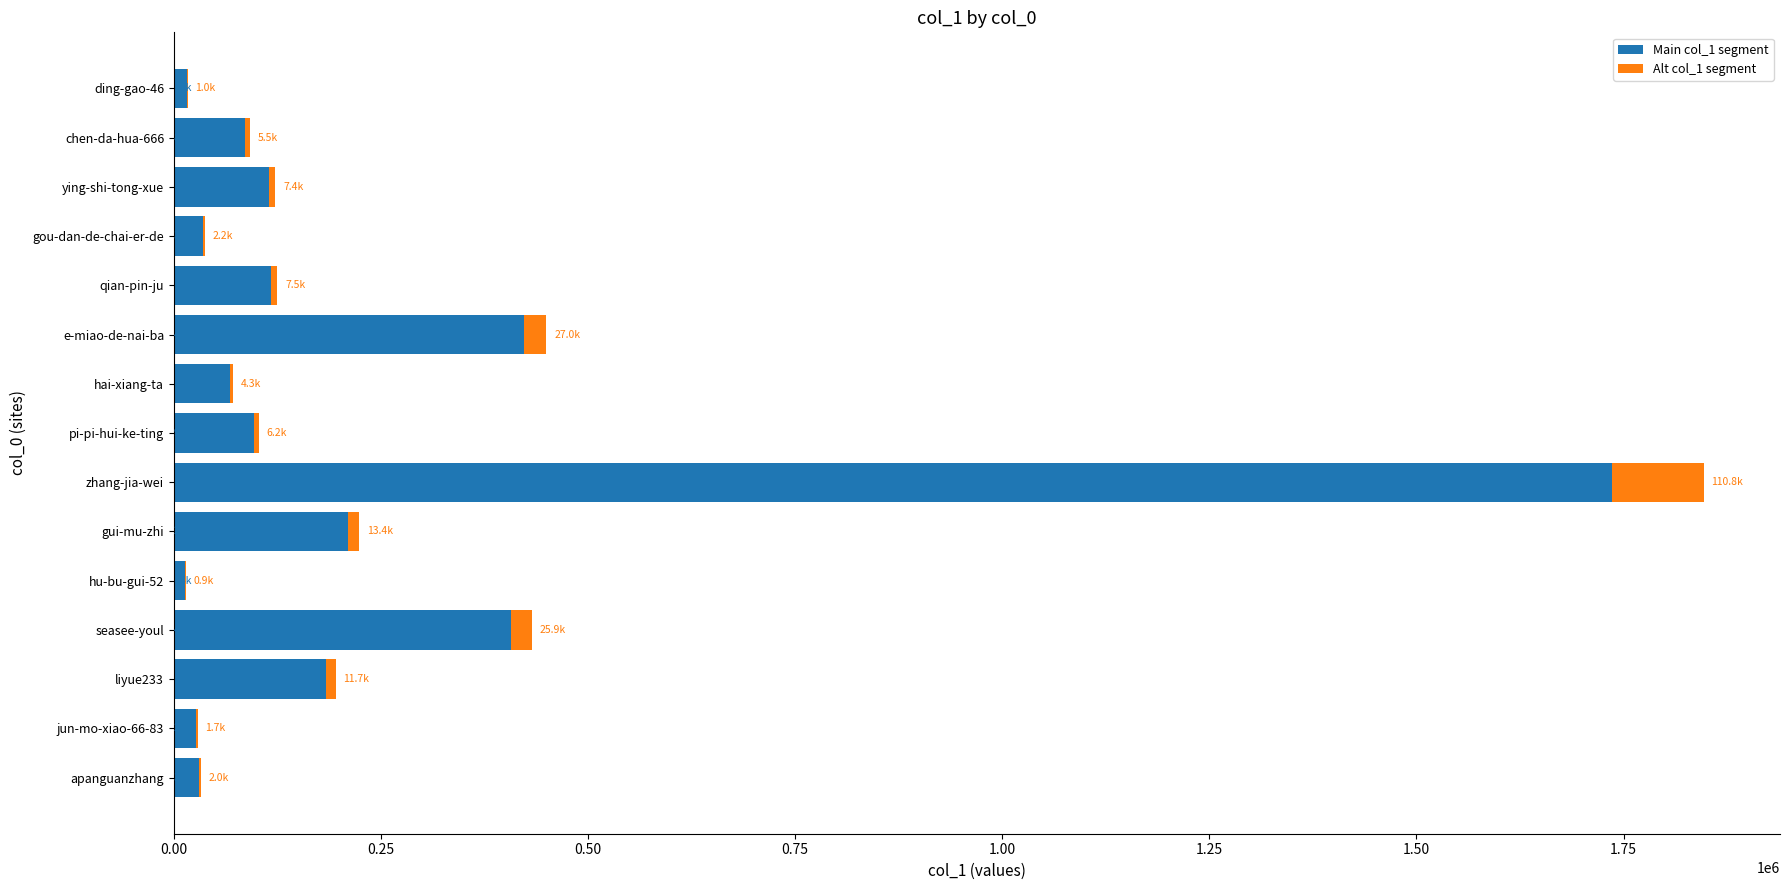

Which category has the highest value in the Main col_1 segment series?

zhang-jia-wei